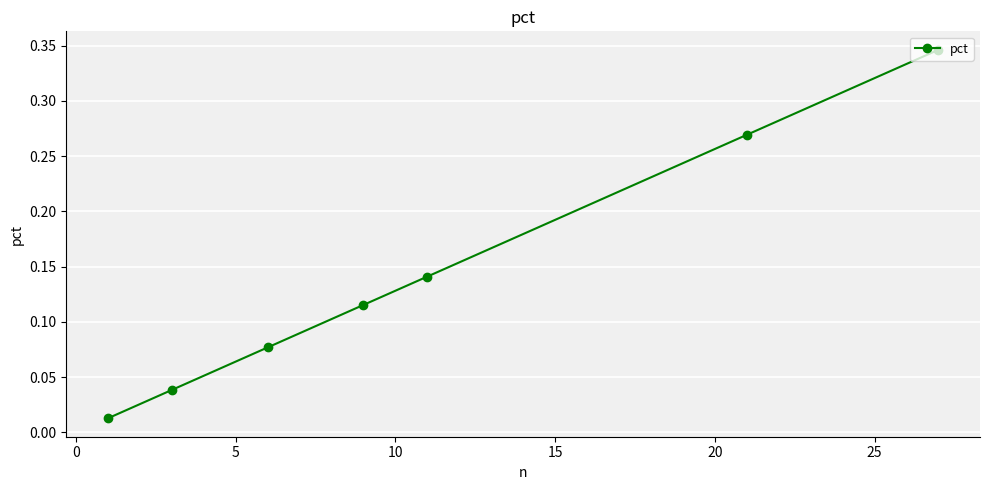

What is the sum of all values?

1.0